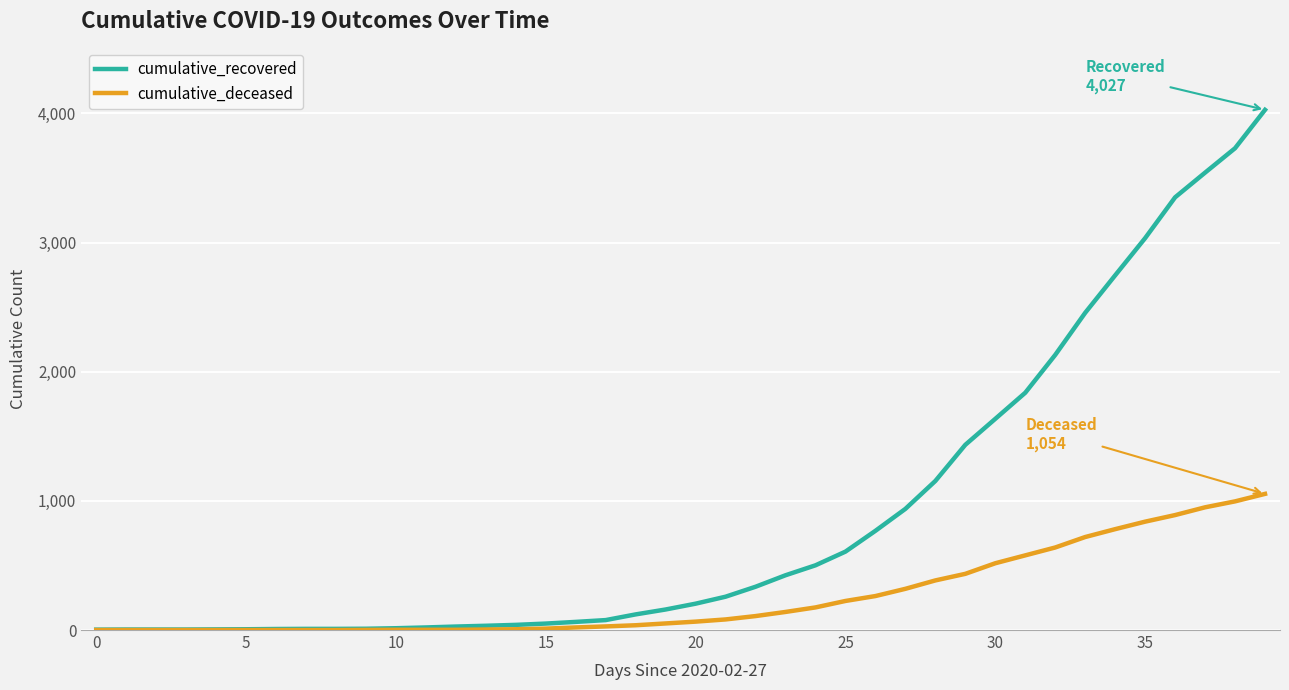

Is this an area chart (filled region under the line)?

No